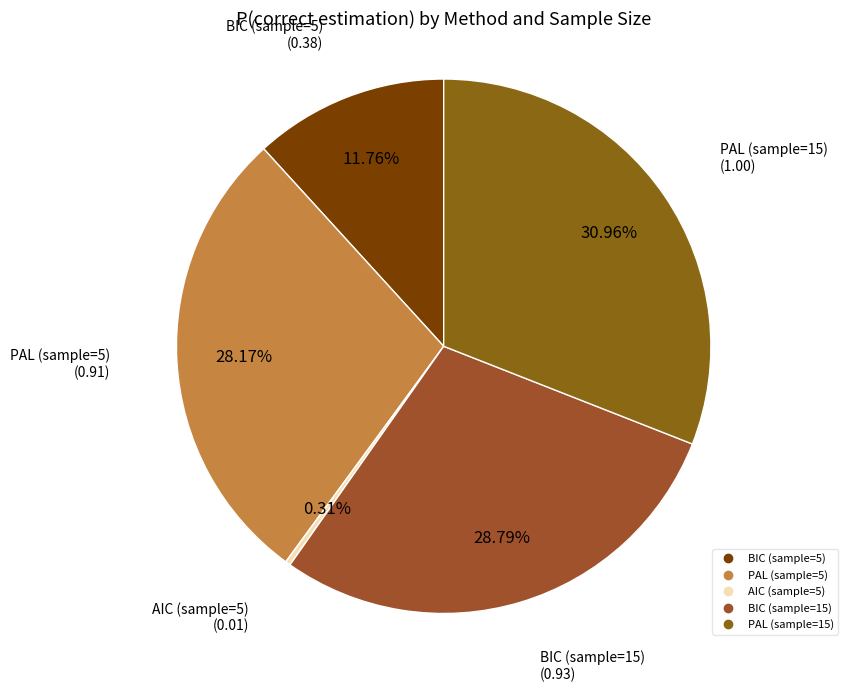

Does any single category account for the majority?

No